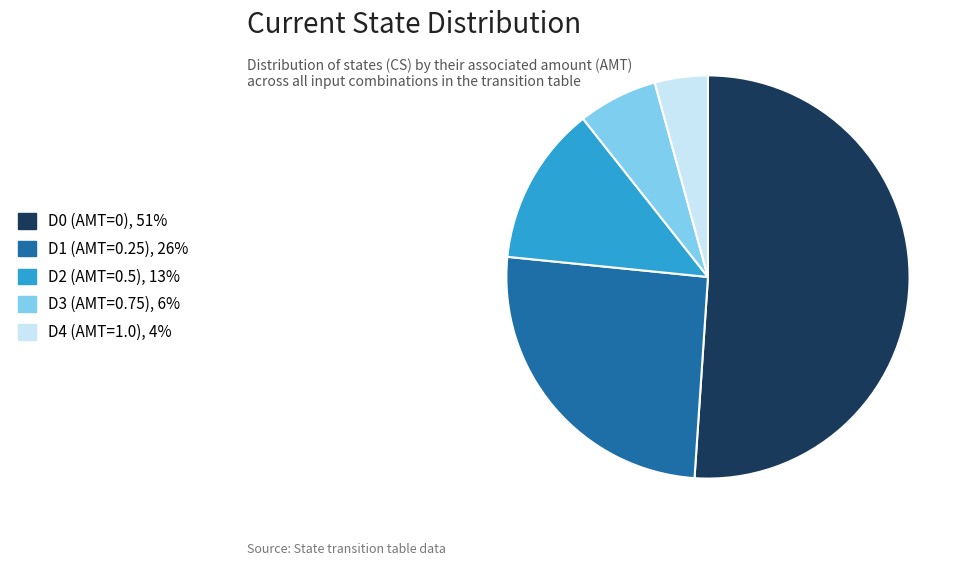

How many segments does this pie chart have?

5